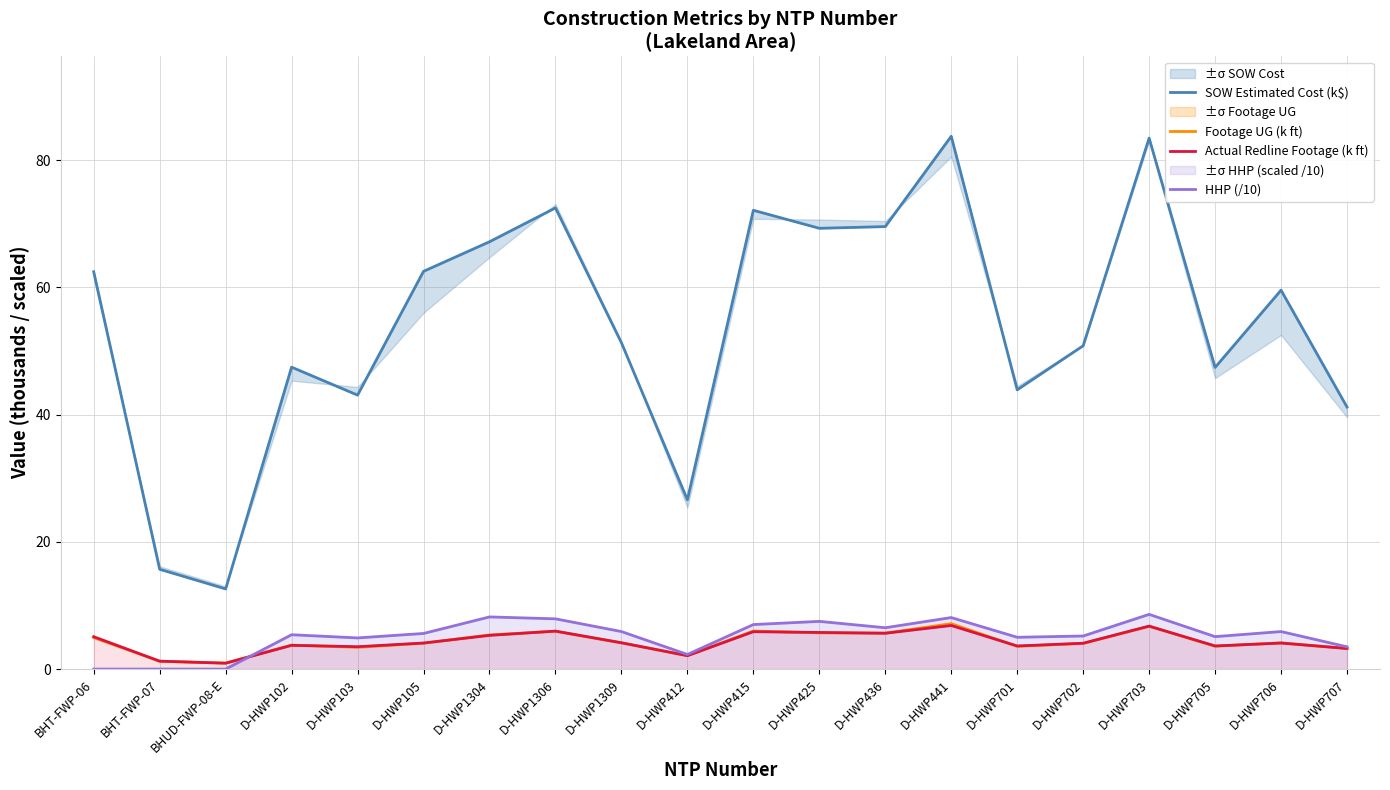

List the series in order of their peak value, highest first.

SOW Estimated Cost (k$), HHP (/10), Footage UG (k ft), Actual Redline Footage (k ft)